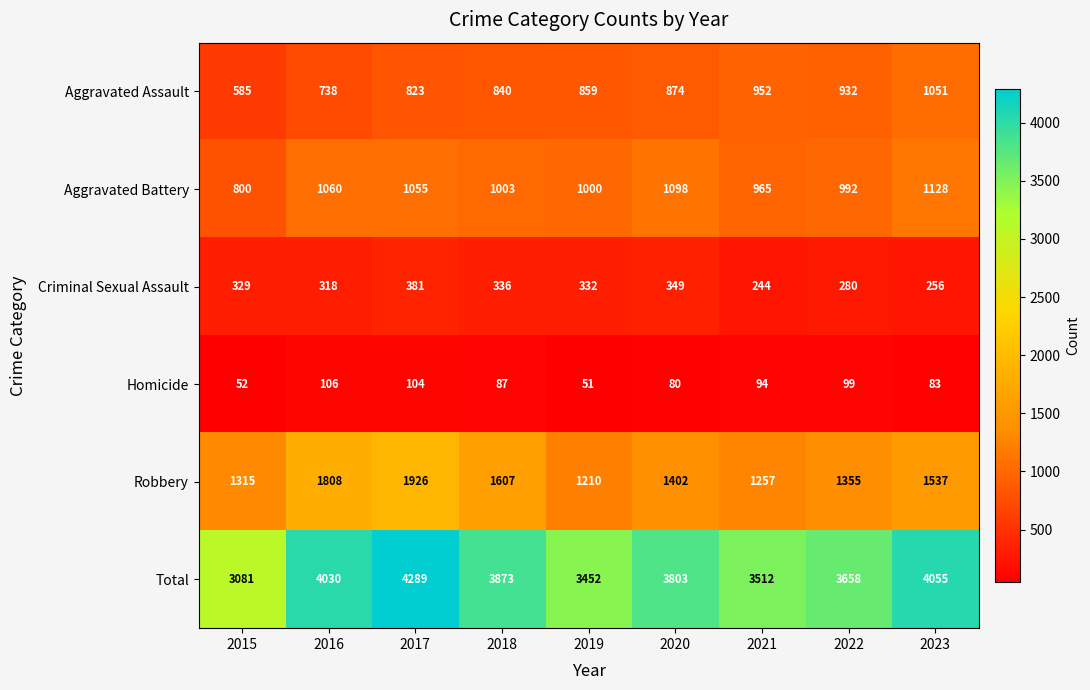

What is the difference between the highest and lowest values at 2021?

3418